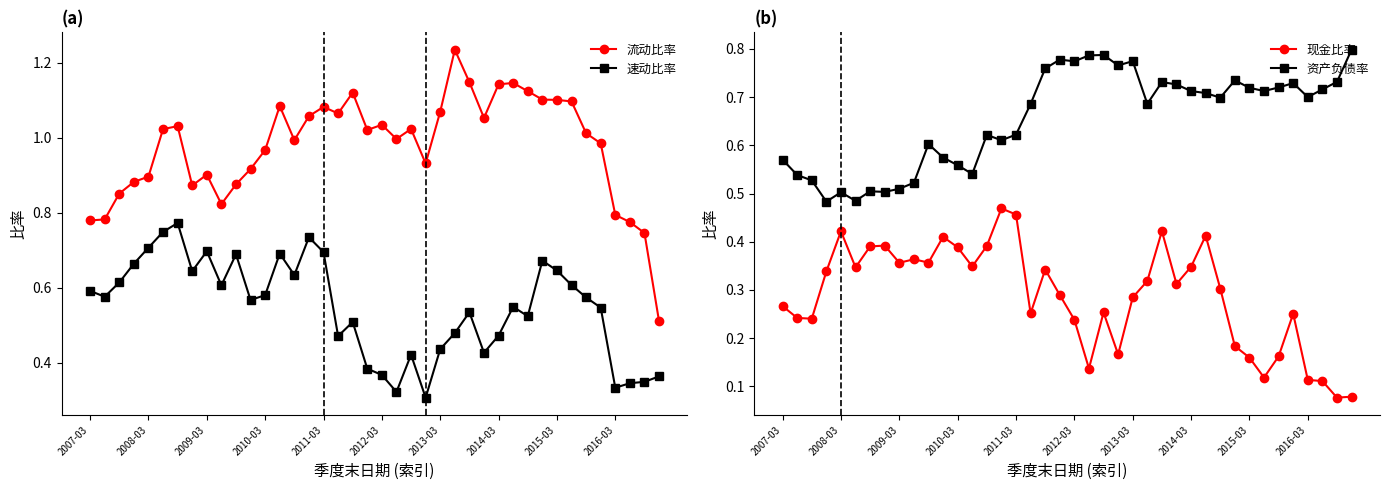

List the series in order of their peak value, lowest first.

现金比率, 速动比率, 资产负债率, 流动比率